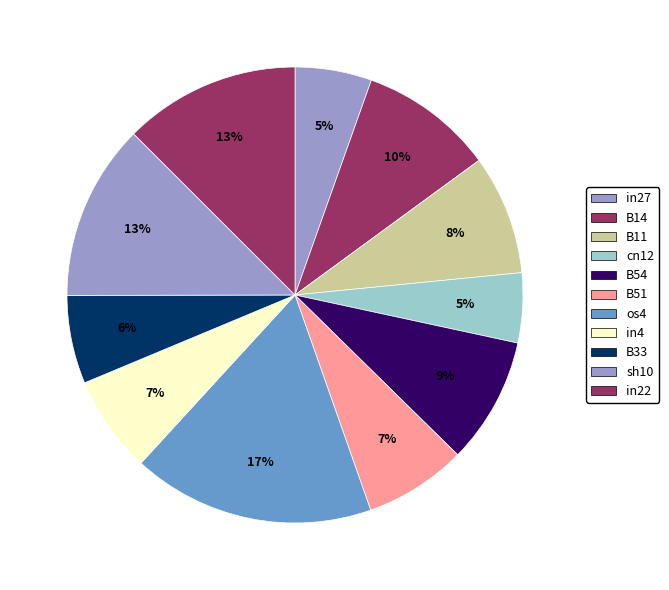

To the nearest percent, what portion does cn12 represent?

5%